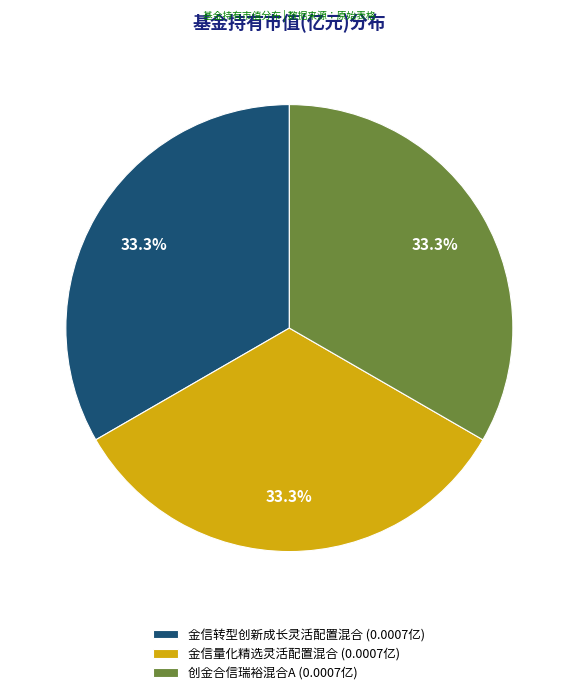

Does any single category account for the majority?

No